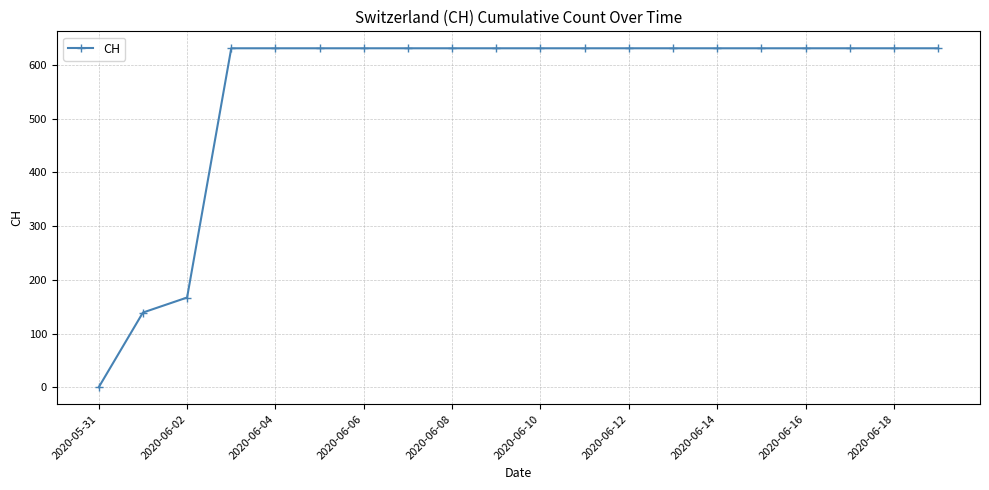

What is the greatest value displayed?

631